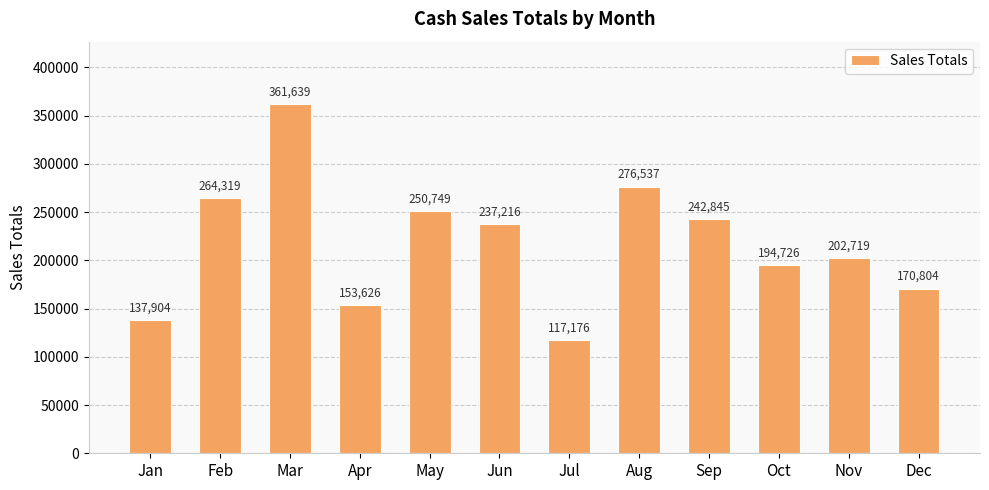

What is the value of the 1st bar from the left?

137903.9